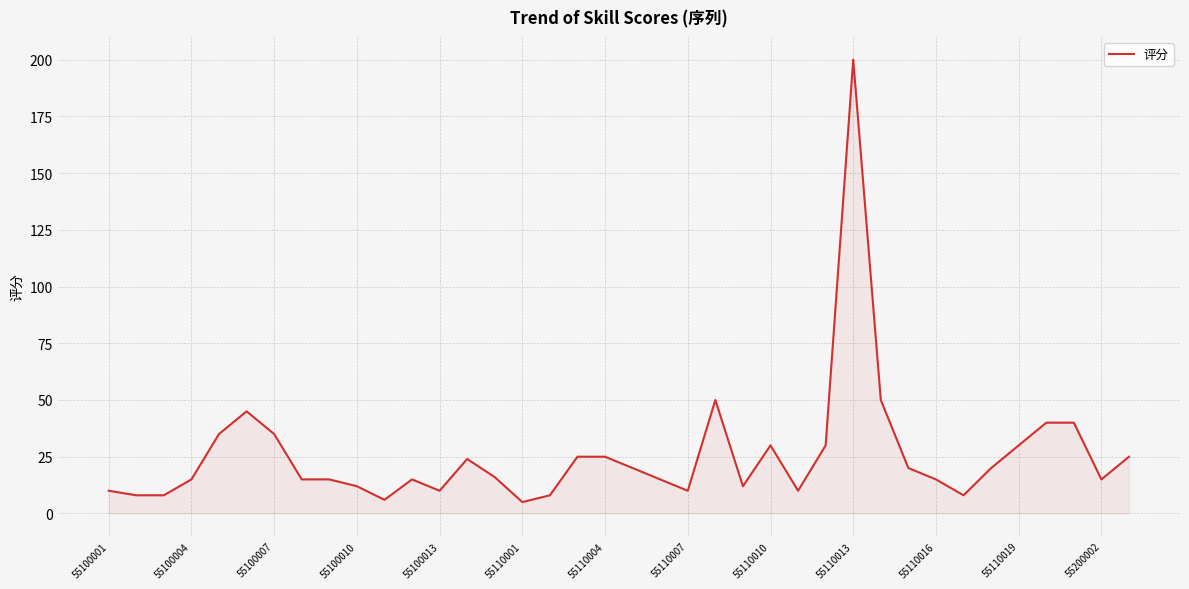

What is the minimum value shown in the chart?

5